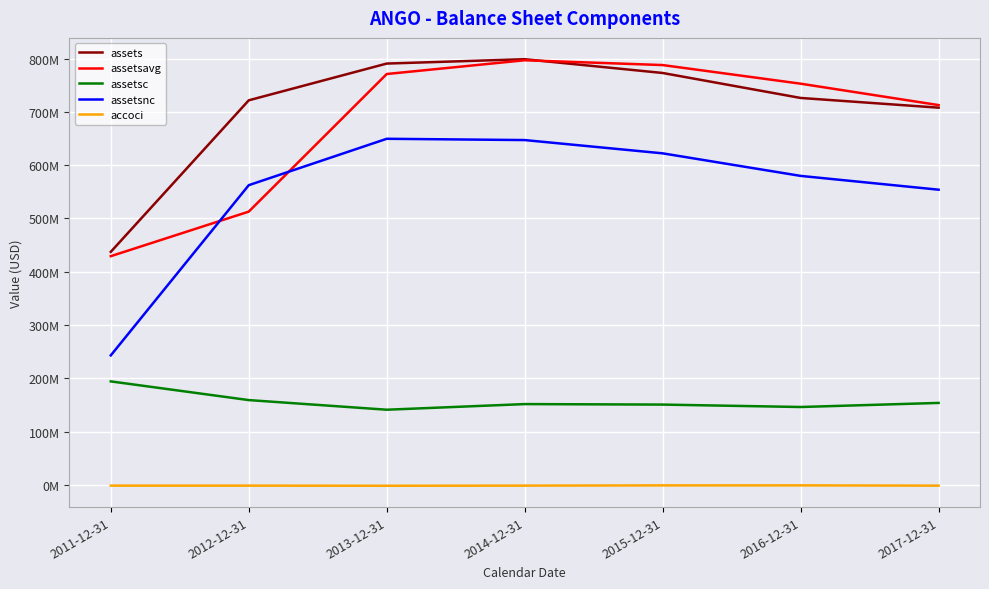

Does the chart have visible grid lines?

Yes